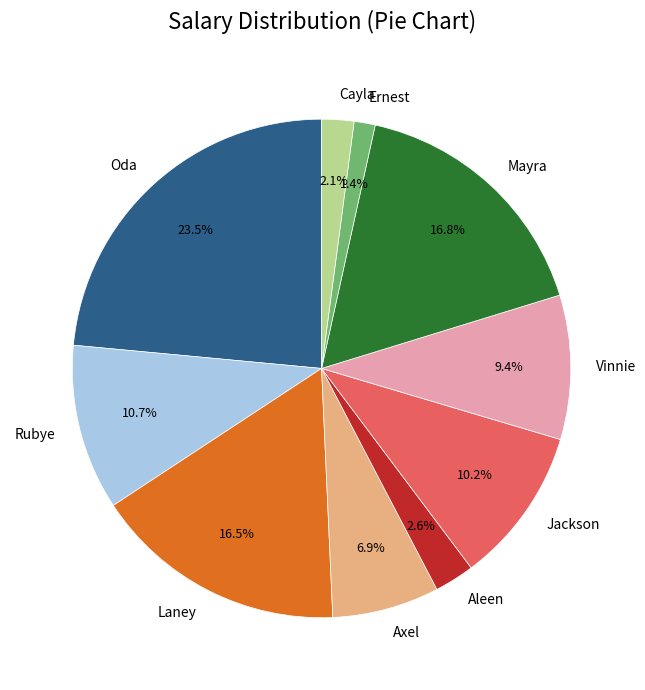

What is the ratio of the value at Vinnie to the value at Rubye?

0.9